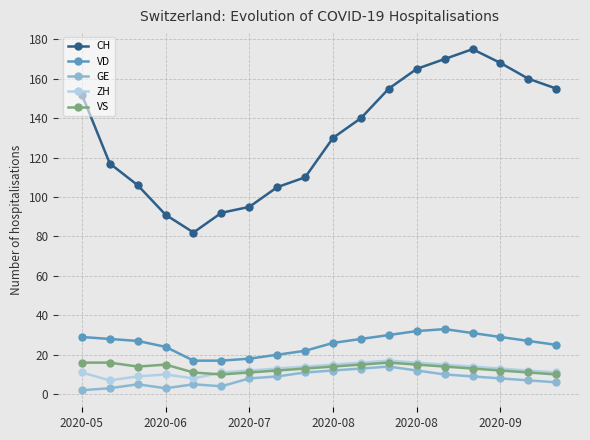

What is the value of the VS point at the 9th from the left?

13